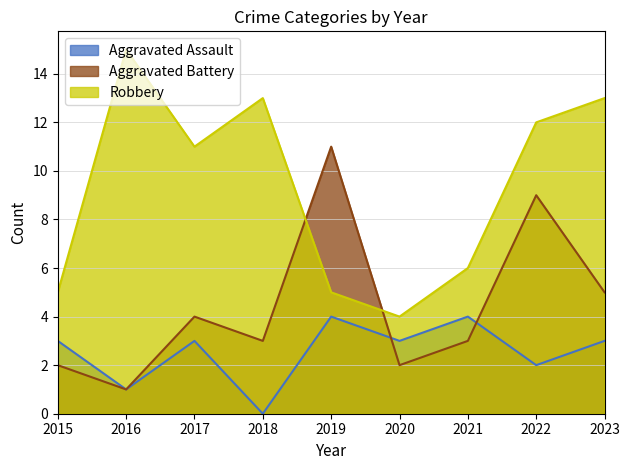

At which label is Robbery closest to 9?

2017